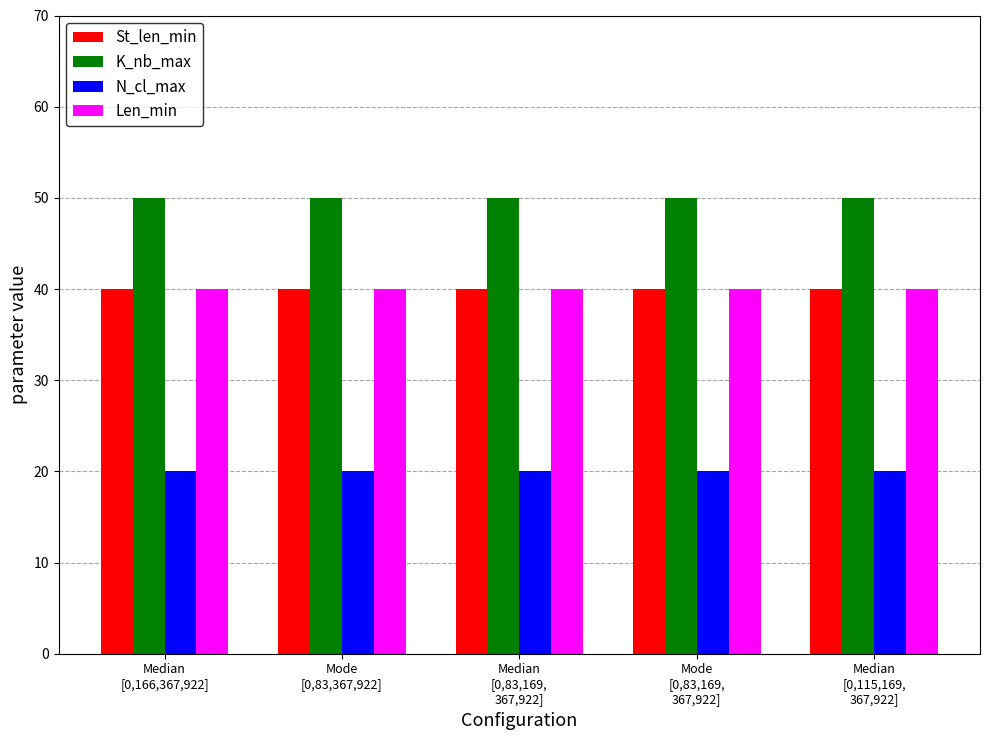

What is the total value across all series at Mode
[0,83,367,922]?

150